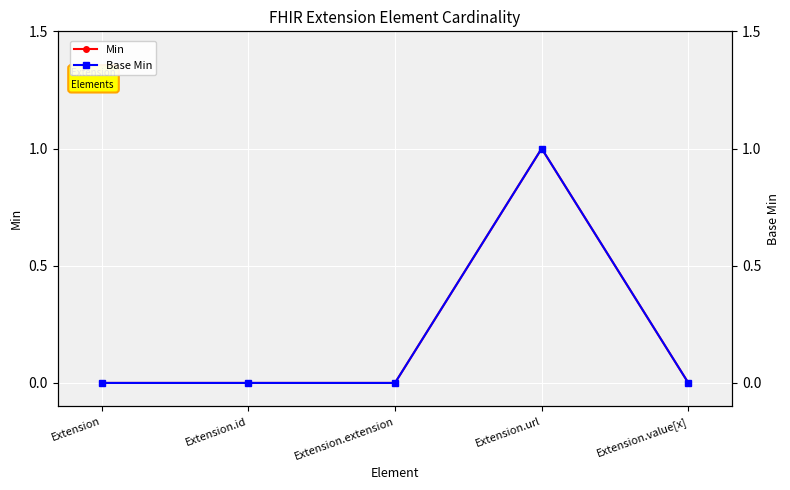

Which category has the lowest value across all series?

Extension